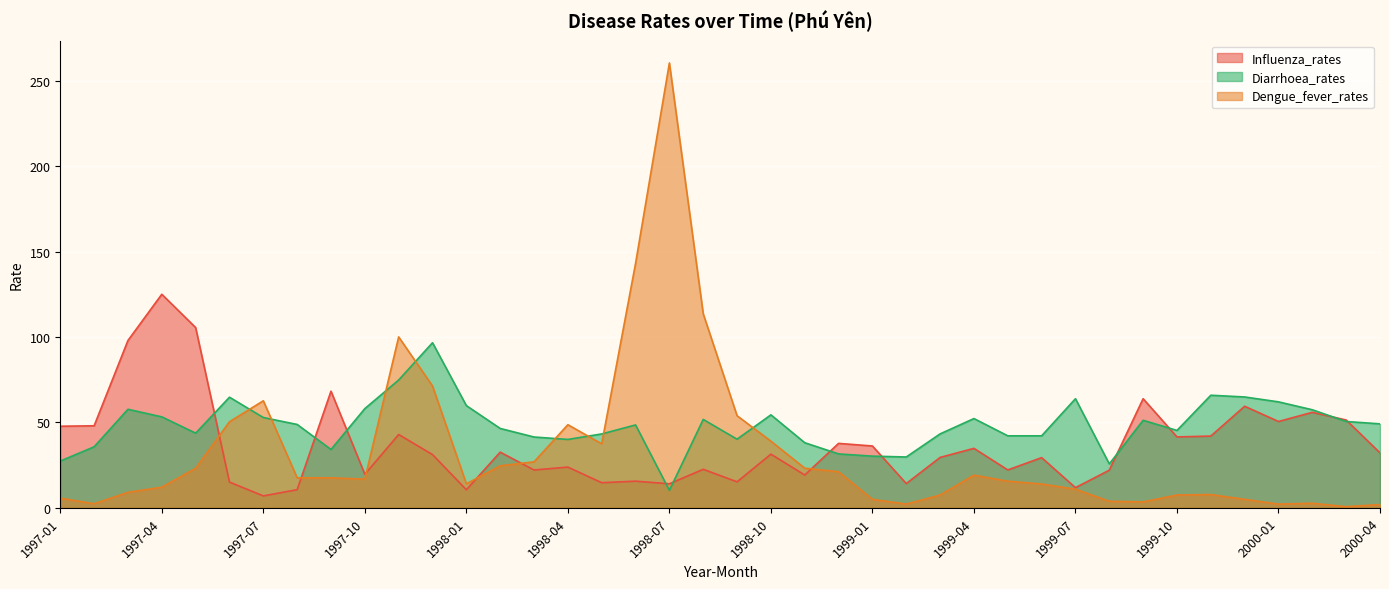

Which has a higher value, 1999-06 or 1998-08?

1999-06